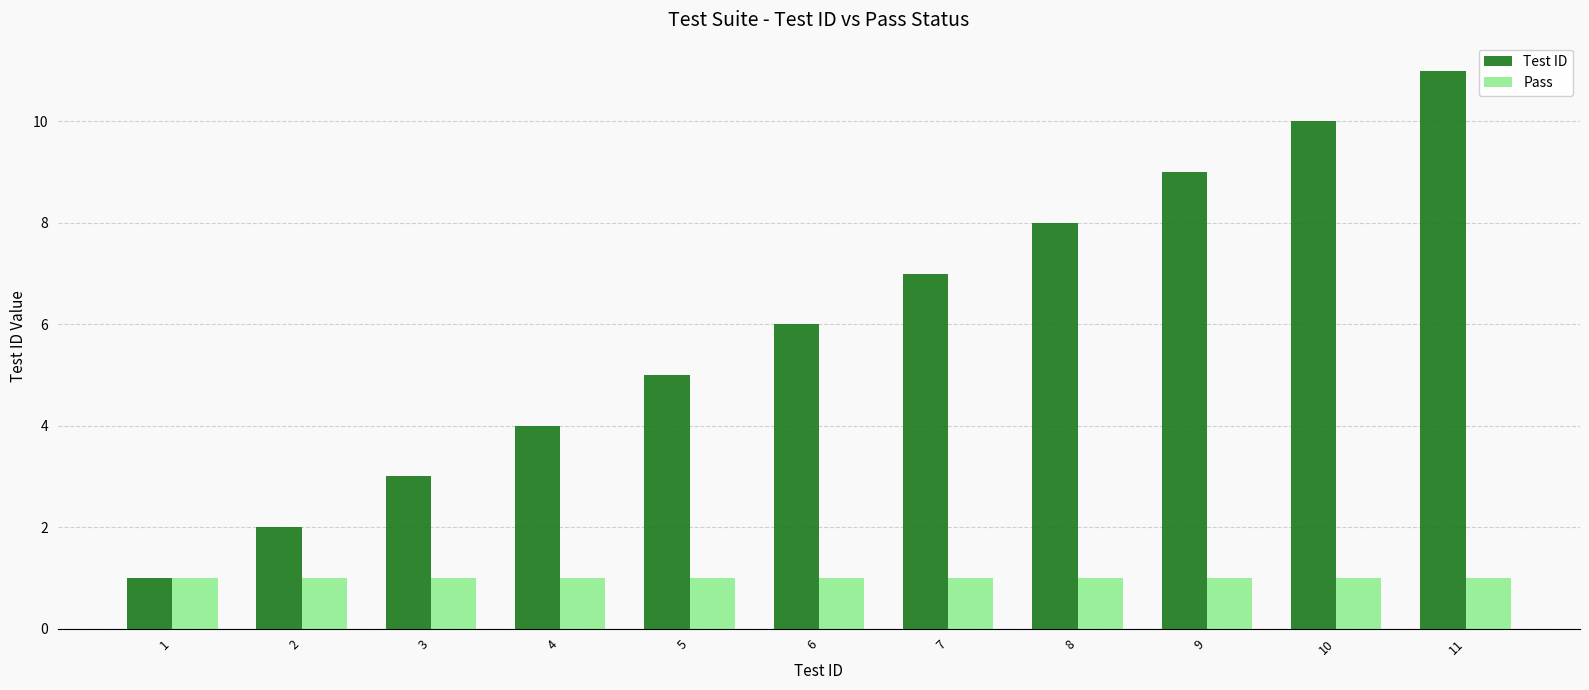

Is the value of Test ID at 10 greater than the value of Pass at 4?

Yes